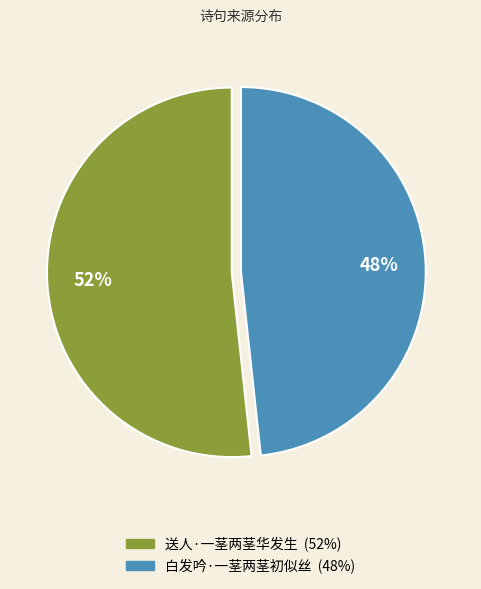

Does 白发吟·一茎两茎初似丝 account for over 50% of the chart?

No